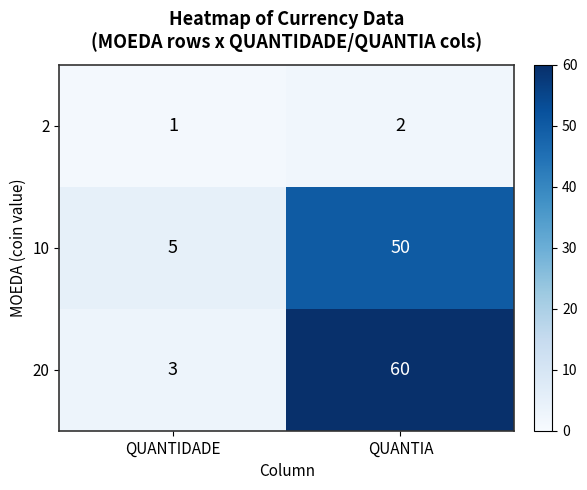

Reading left to right, transcribe all the data shown in this chart.

2: QUANTIDADE=1	QUANTIA=2
10: QUANTIDADE=5	QUANTIA=50
20: QUANTIDADE=3	QUANTIA=60